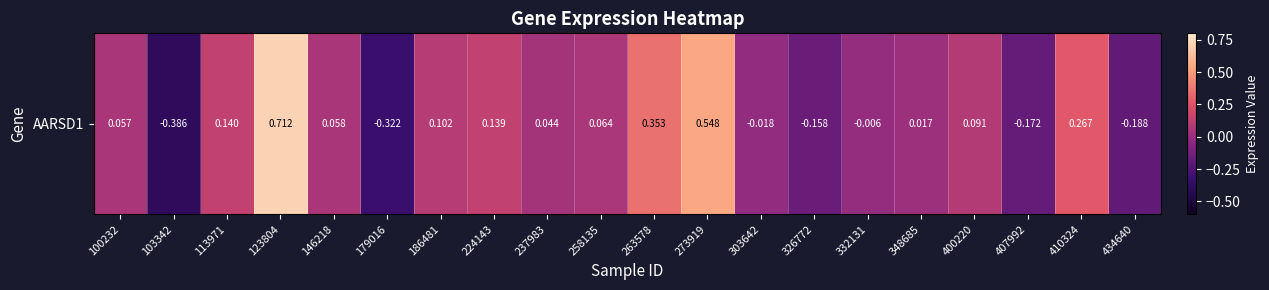

What is the change in value from 186481 to 332131?

-0.1